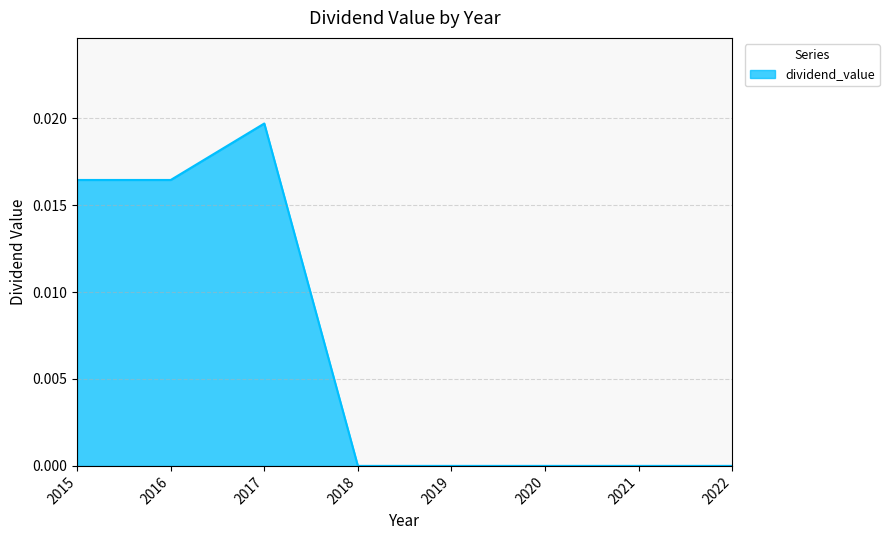

How many values are between 0 and 1?

8